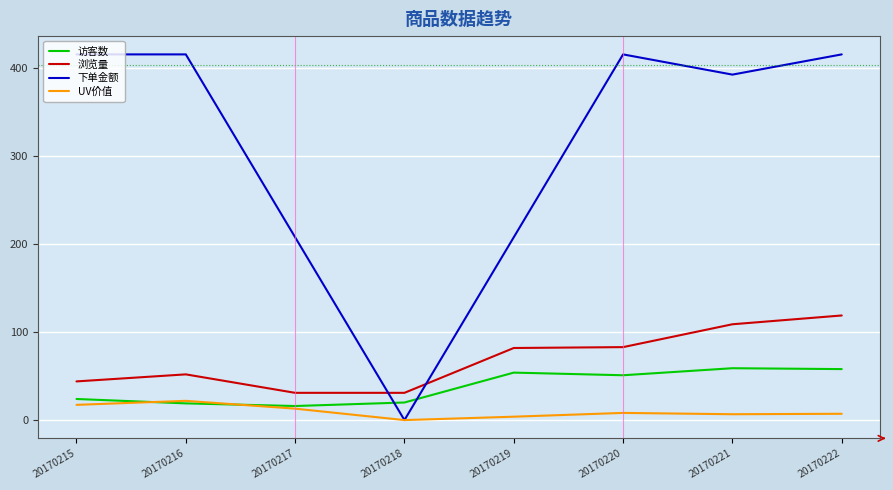

What is the difference between the maximum and minimum values in the 浏览量 series?

88.0